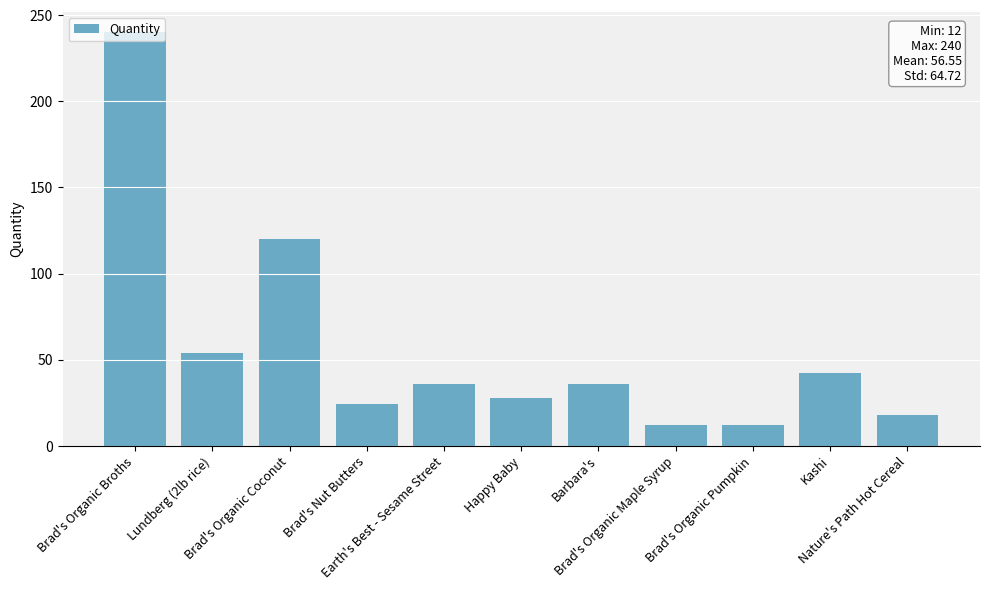

The chart shows a value of 388 at Brad's Organic Broths. True or false?

False